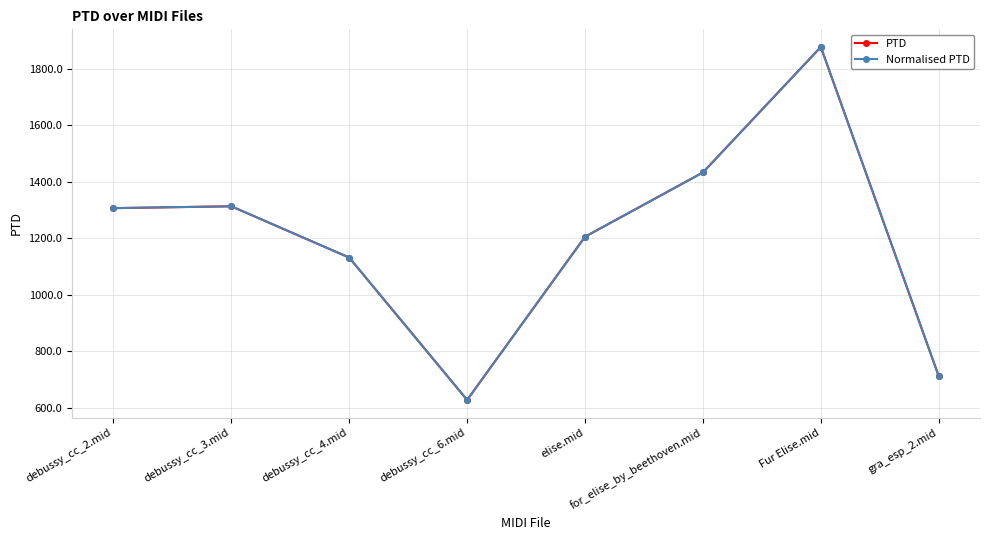

How many lines are shown in the chart?

2